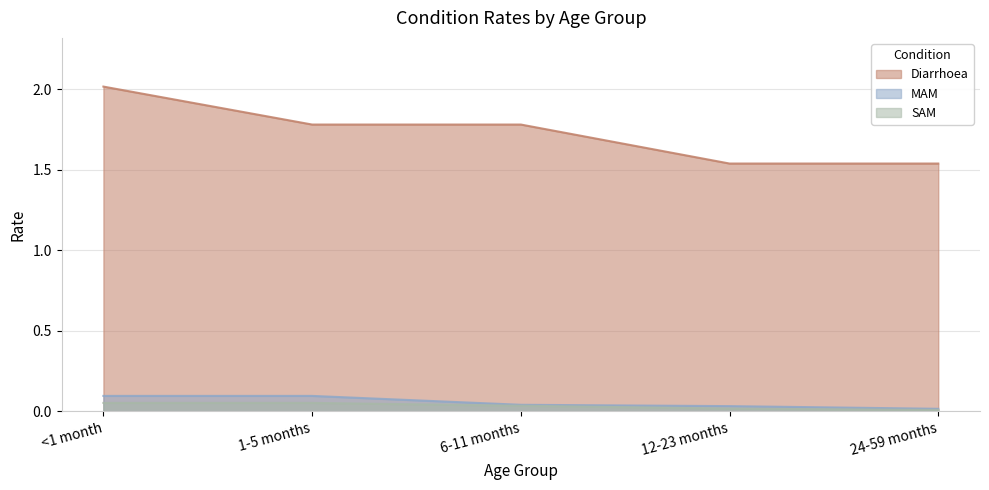

Does the chart have visible grid lines?

Yes